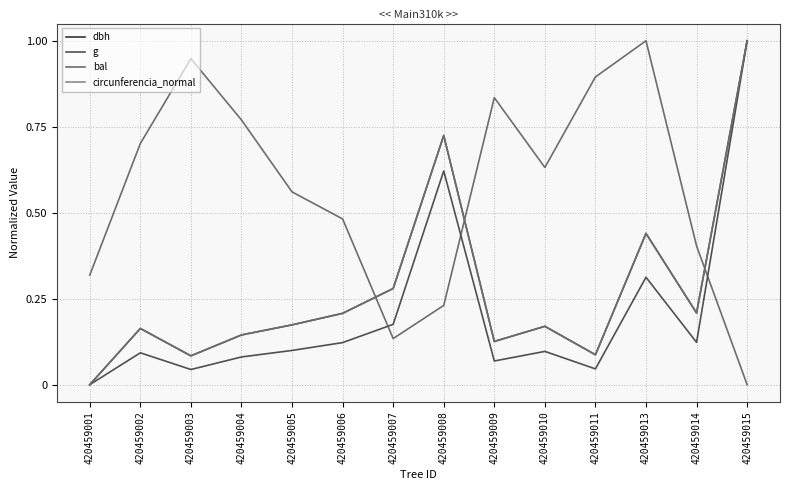

Where is the first local minimum for bal?

420459007